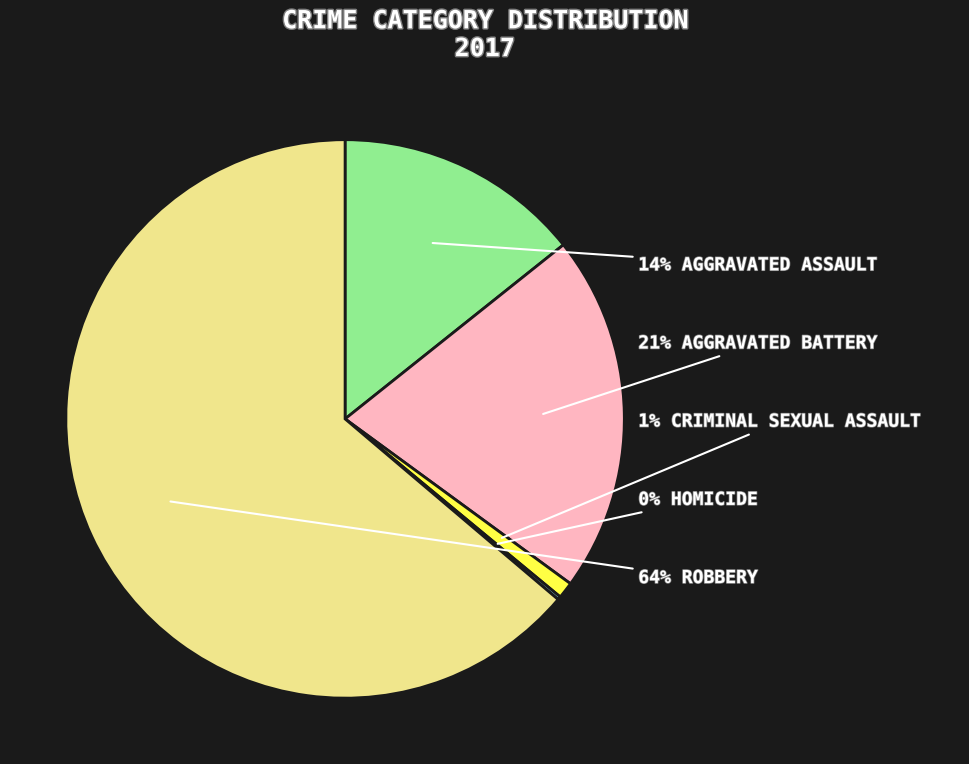

Does any single category account for the majority?

Yes